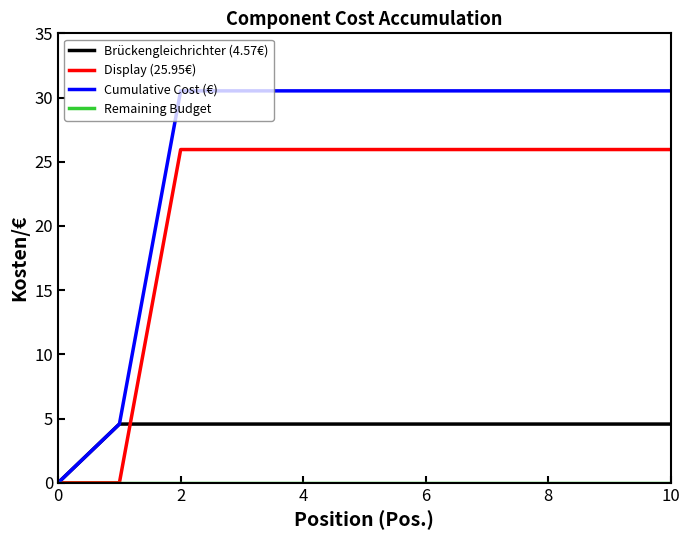

Which series has the largest total across all categories?

Cumulative Cost (€)